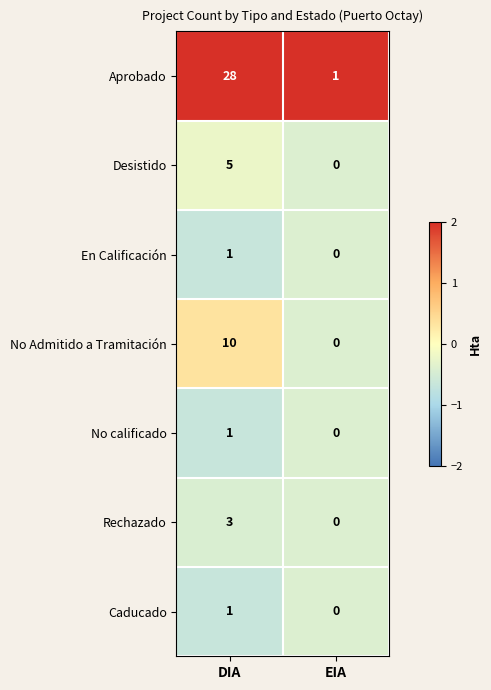

Reading right to left, extract all data points from this chart.

Aprobado: 1	28
Desistido: 0	5
En Calificación: 0	1
No Admitido a Tramitación: 0	10
No calificado: 0	1
Rechazado: 0	3
Caducado: 0	1